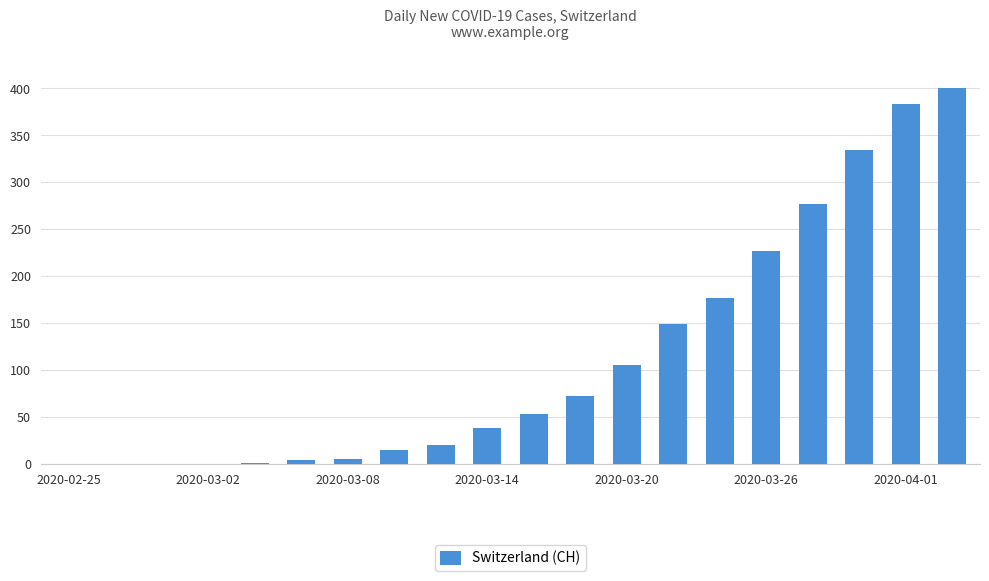

What is the greatest value displayed?

400